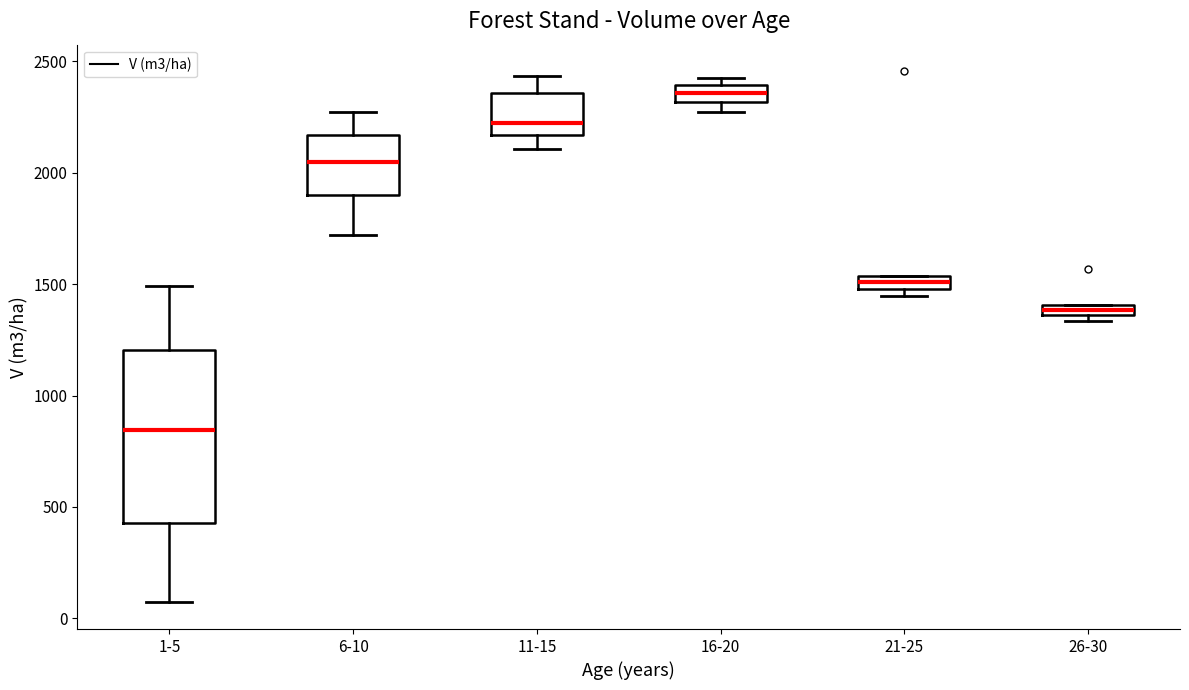

Which box's median line is the highest?

16-20